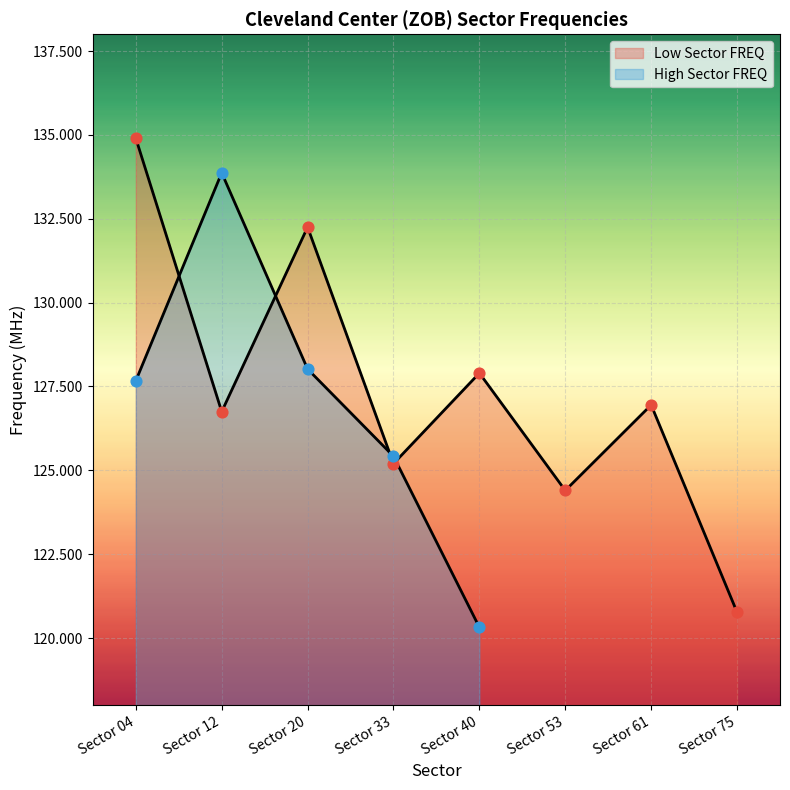

Which has a higher value, Sector 20 or Sector 40?

Sector 20